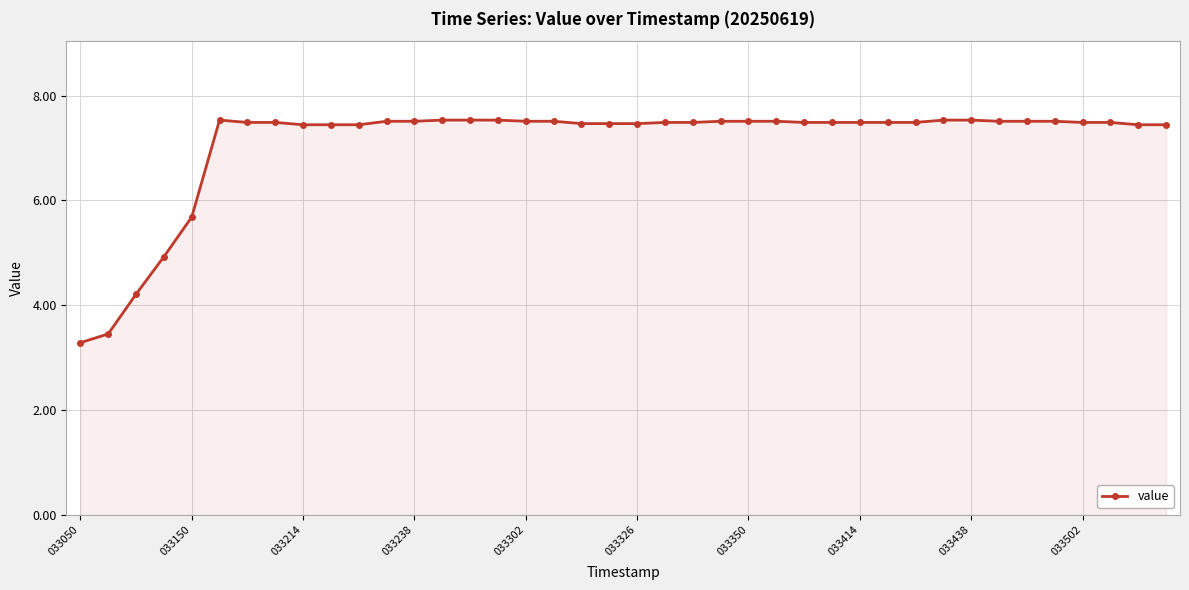

What is the value of the 11th point from the left?

7.4